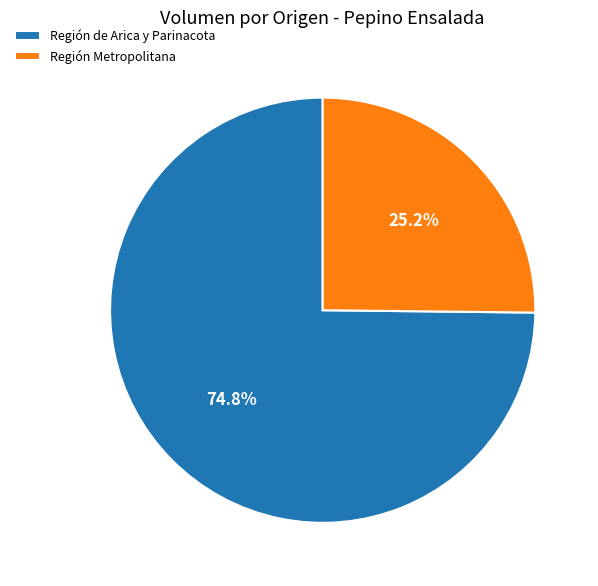

Between Región de Arica y Parinacota and Región Metropolitana, which is larger?

Región de Arica y Parinacota